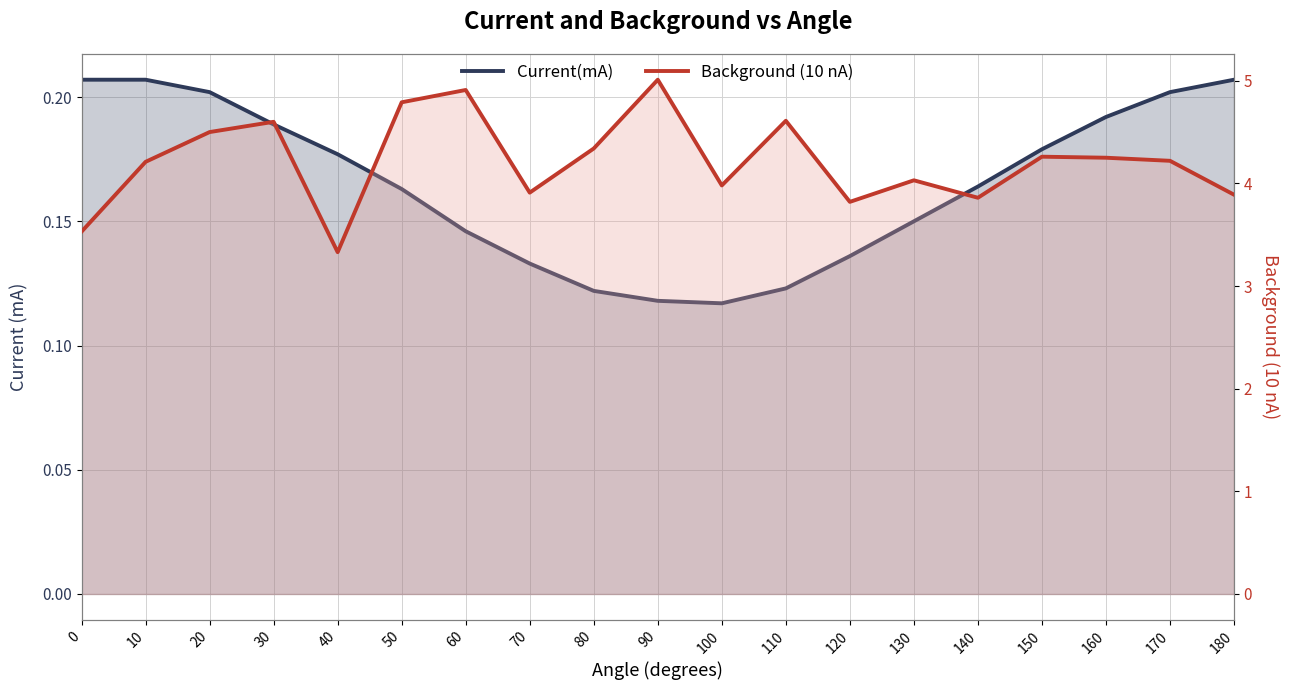

What is the difference between the highest and lowest values at 20?

4.3